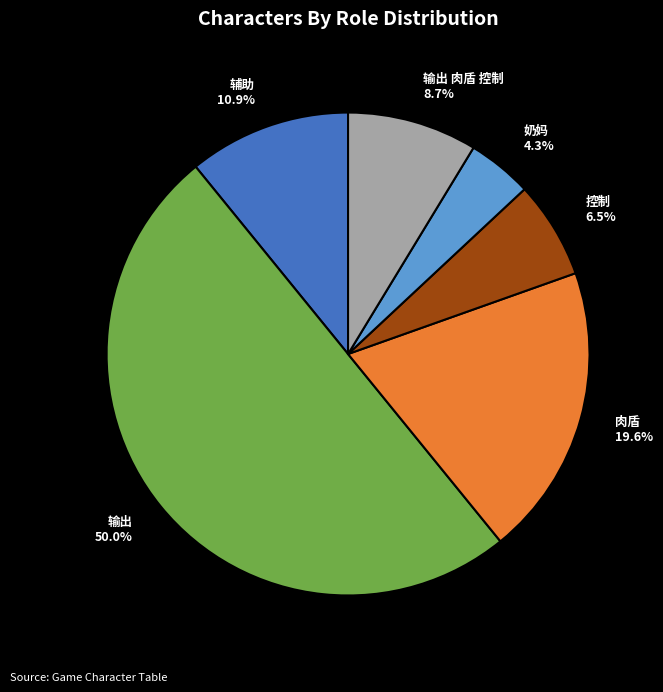

What portion of the pie excludes 控制 6.5%?

93.5%